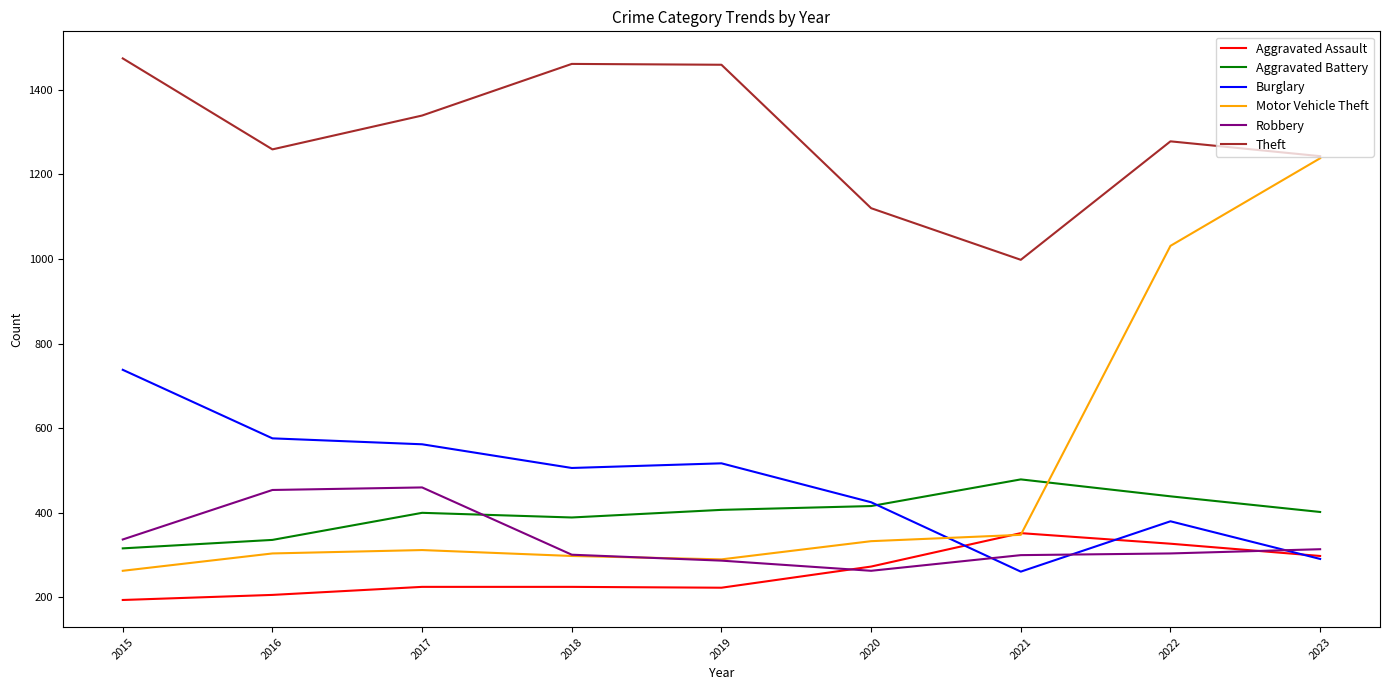

What is the greatest value displayed?

1474